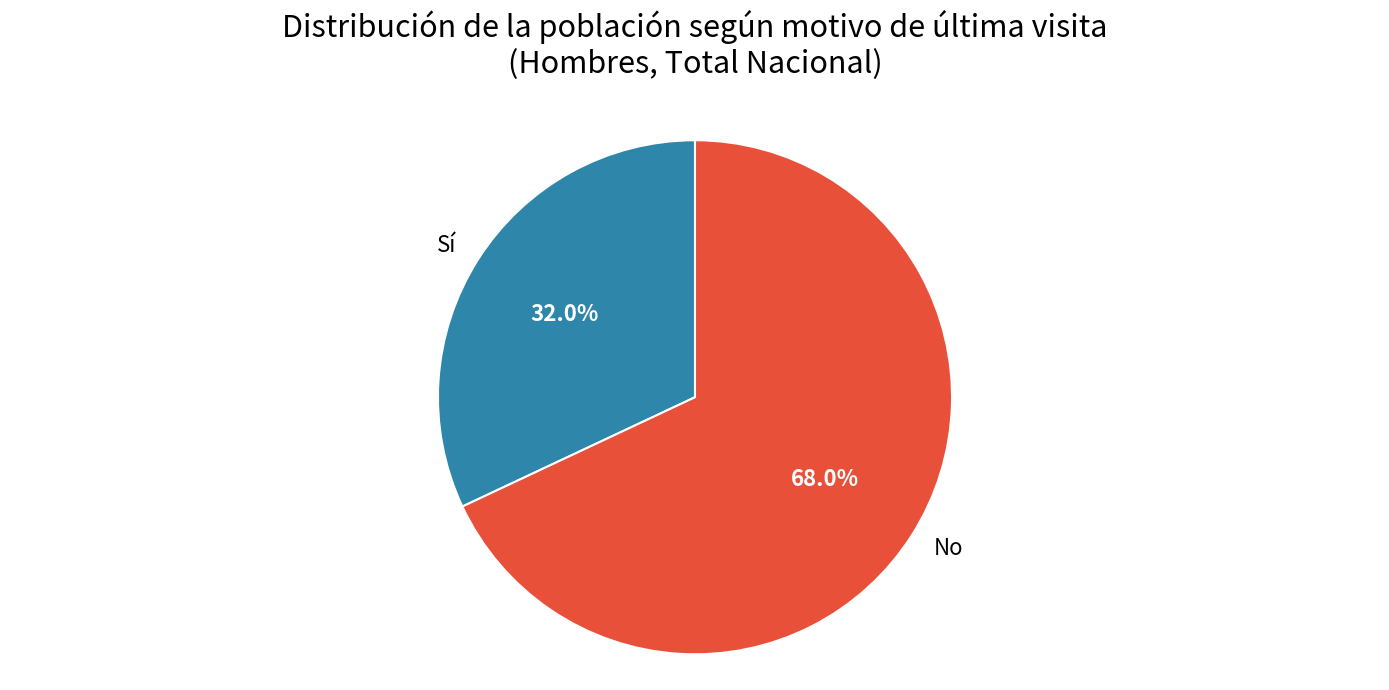

The Sí slice represents 32% of the pie. True or false?

True